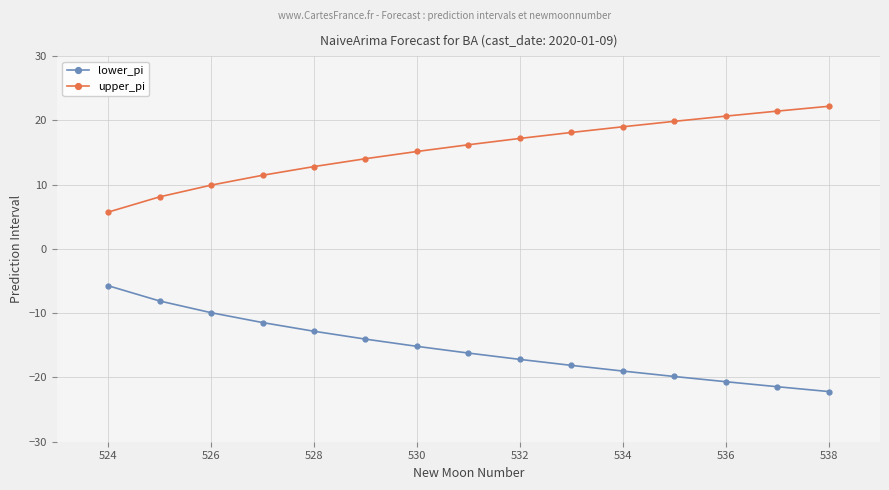

Rank the series by their average value, from lowest to highest.

lower_pi, upper_pi